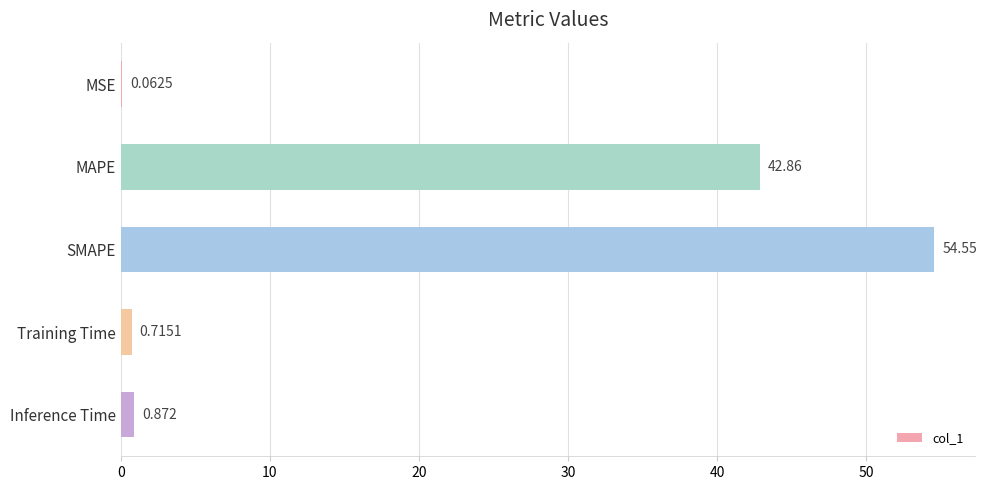

What is the maximum value shown in the chart?

54.5